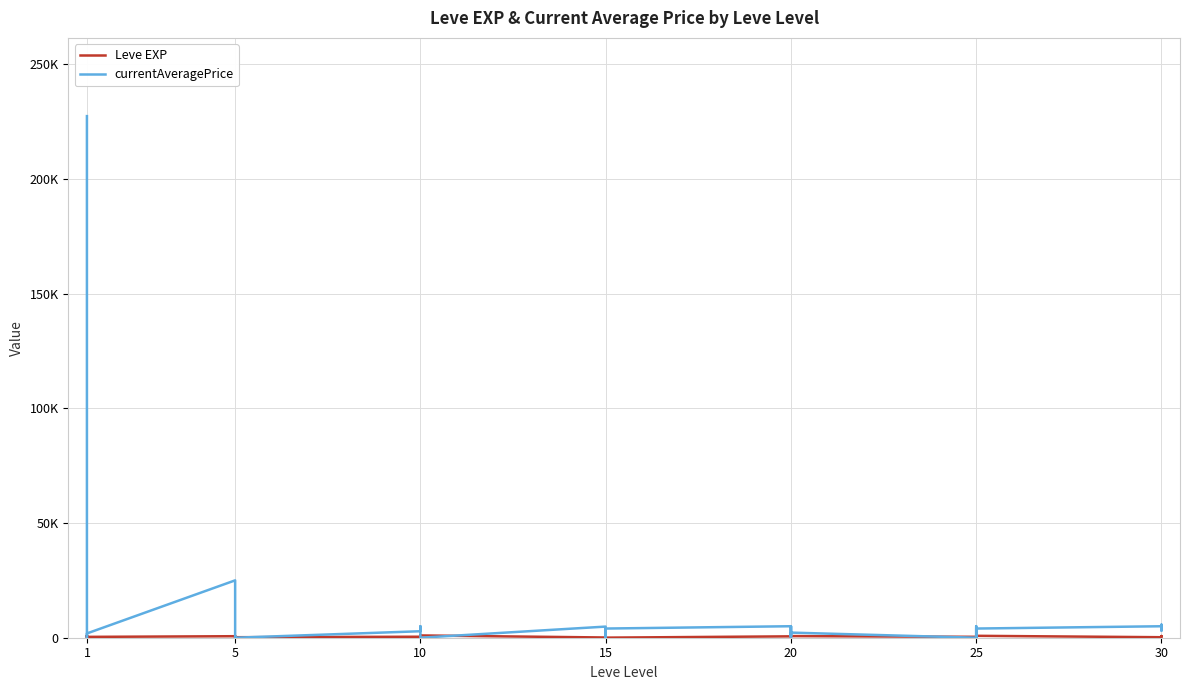

What is the label of the 40th point from the right?

1